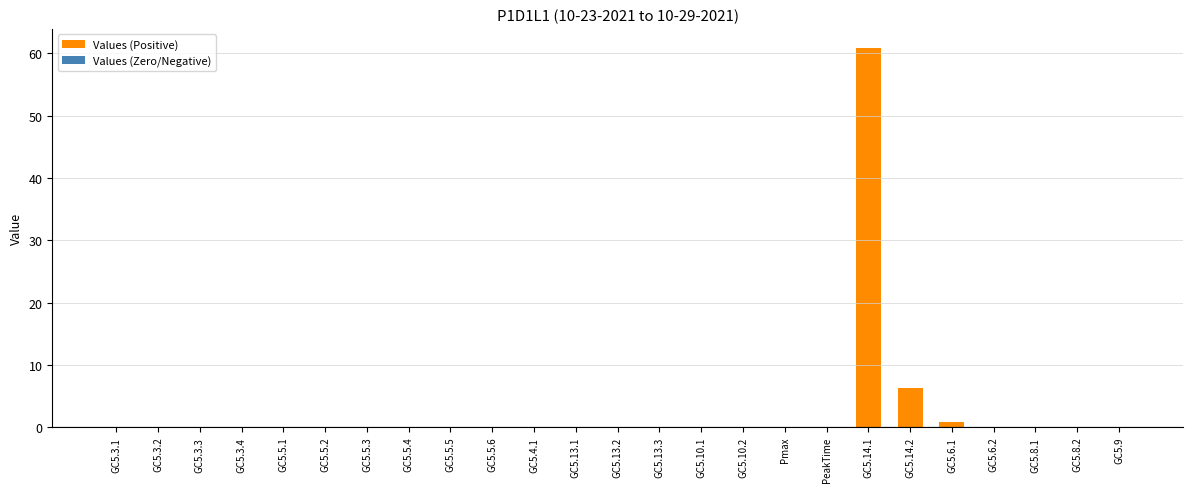

What is the greatest value displayed?

60.9